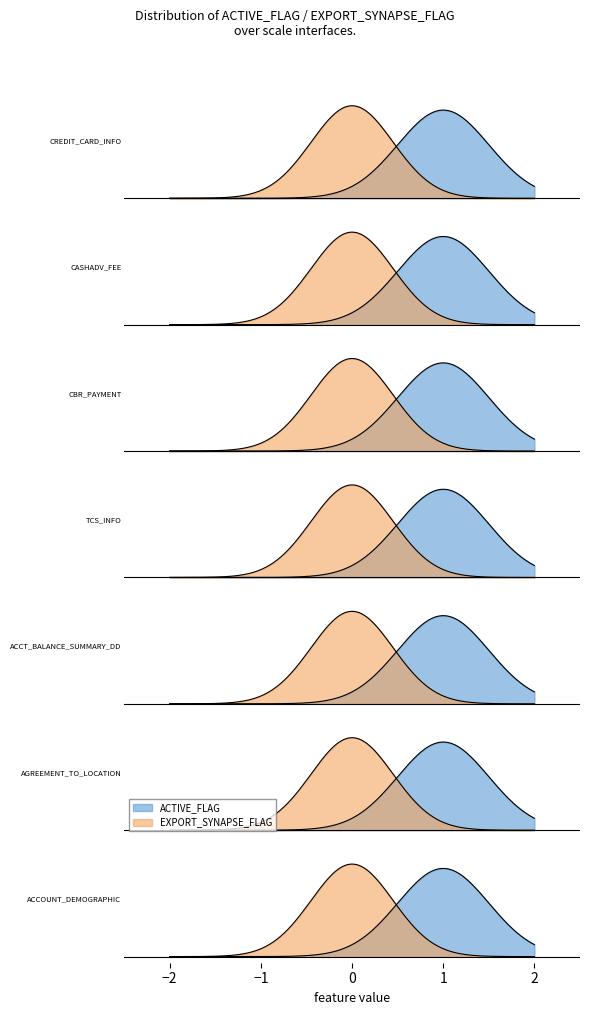

Which series has the largest total across all categories?

ACTIVE_FLAG